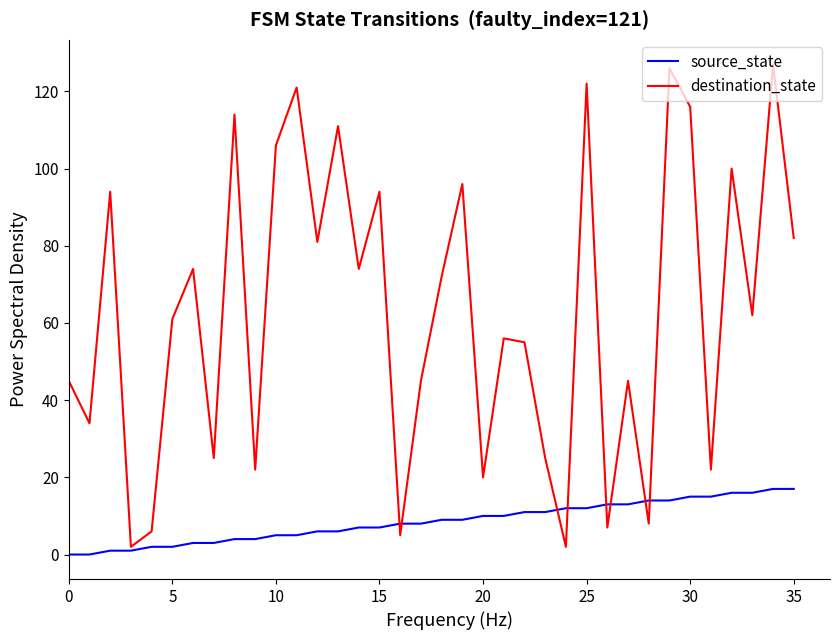

Which series has the largest range (max minus min)?

destination_state